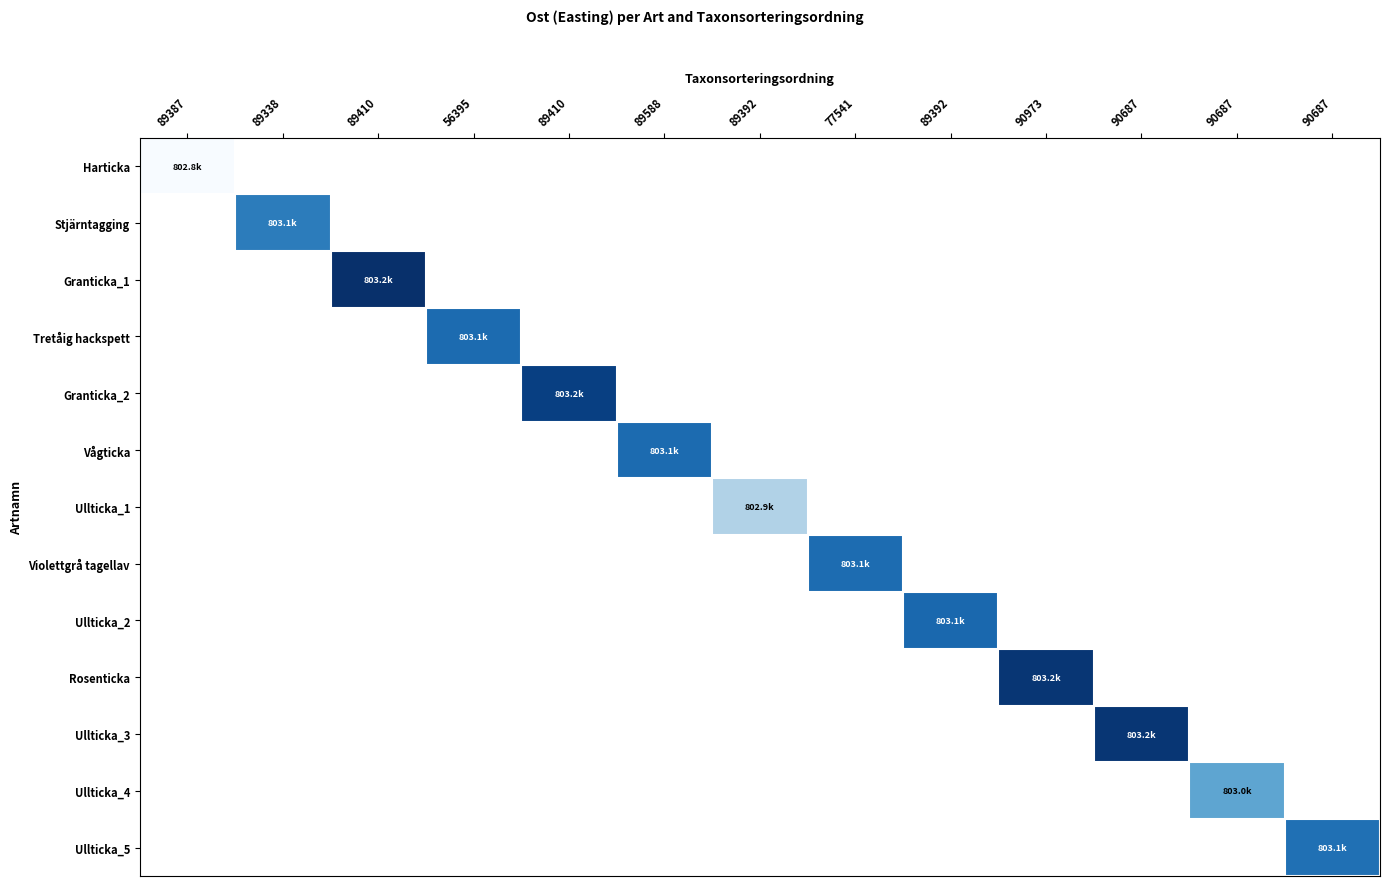

Which has a higher value, 77541 or 89392?

89392